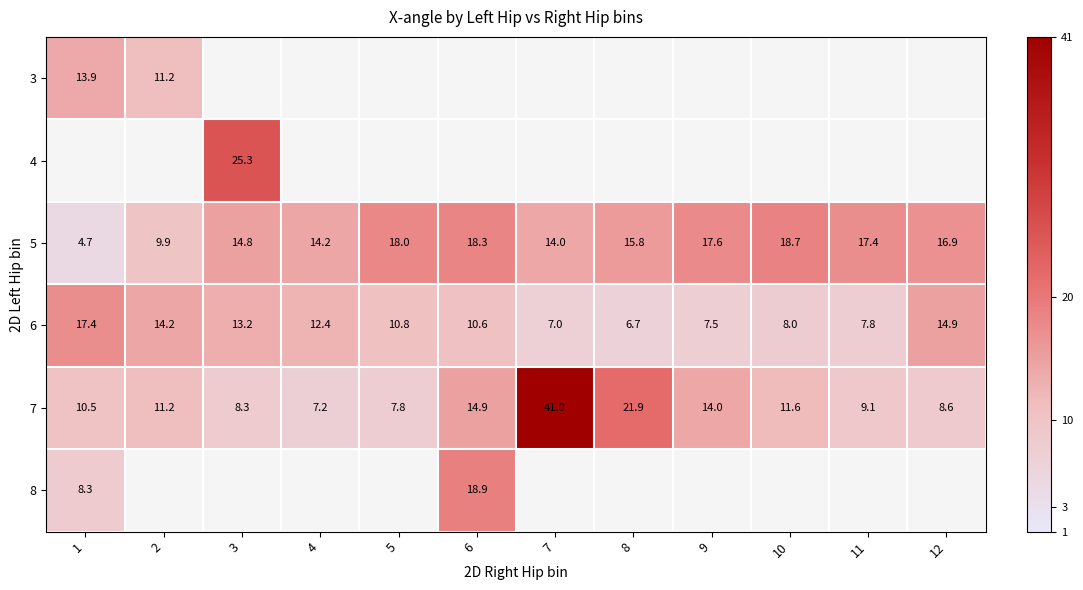

At which label is 6 closest to 12?

4